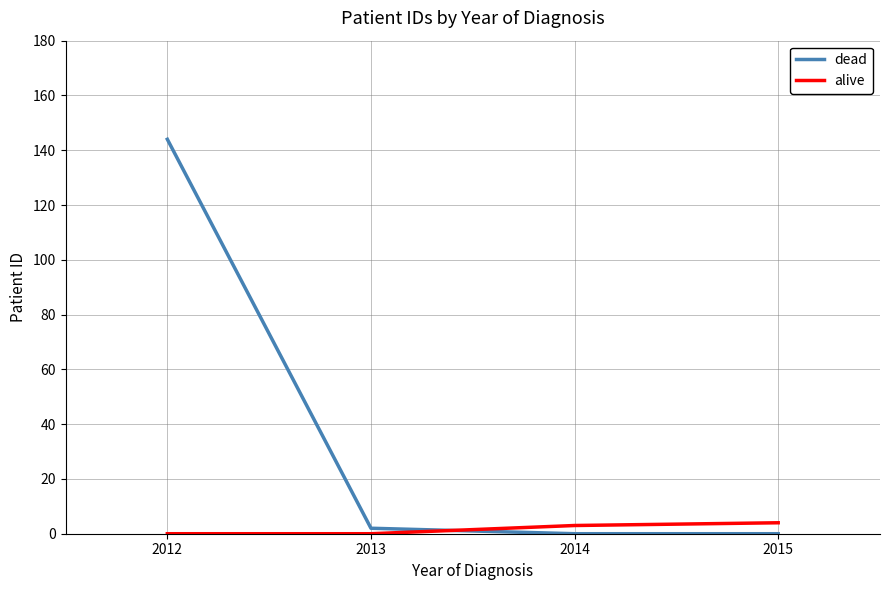

What value does the alive series have at 2015?

4